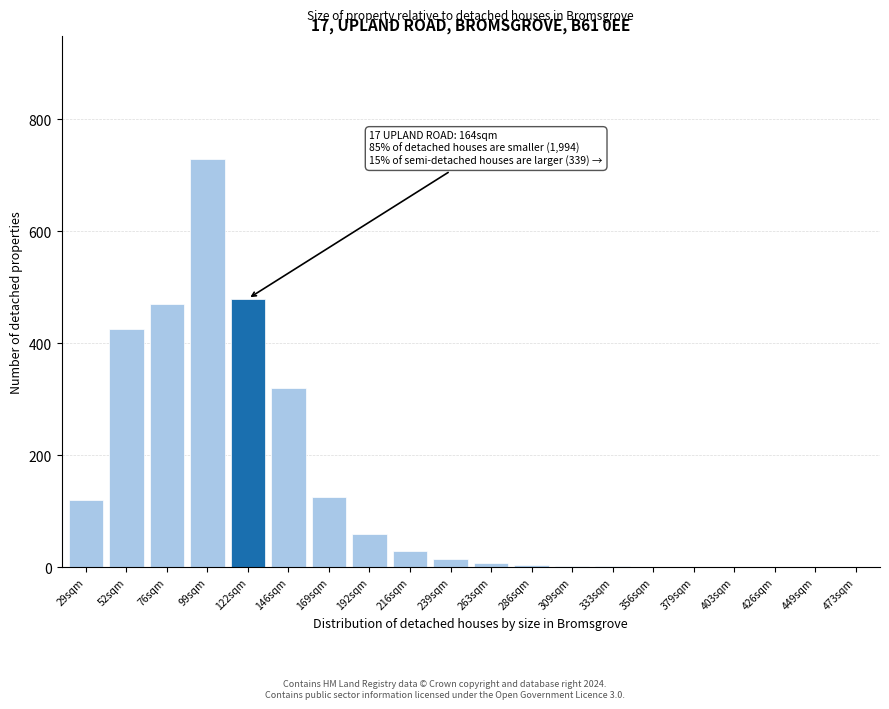

The value at 192sqm is 60. True or false?

True